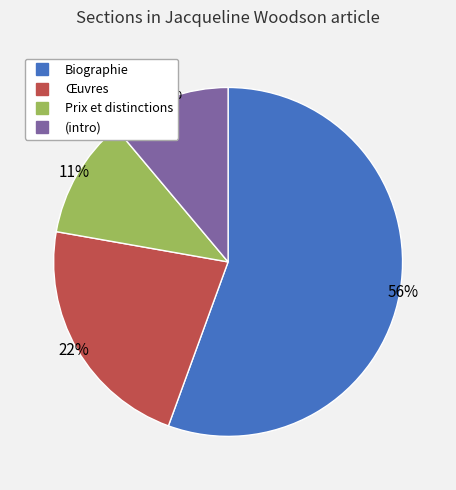

To the nearest percent, what is the average slice percentage?

25%